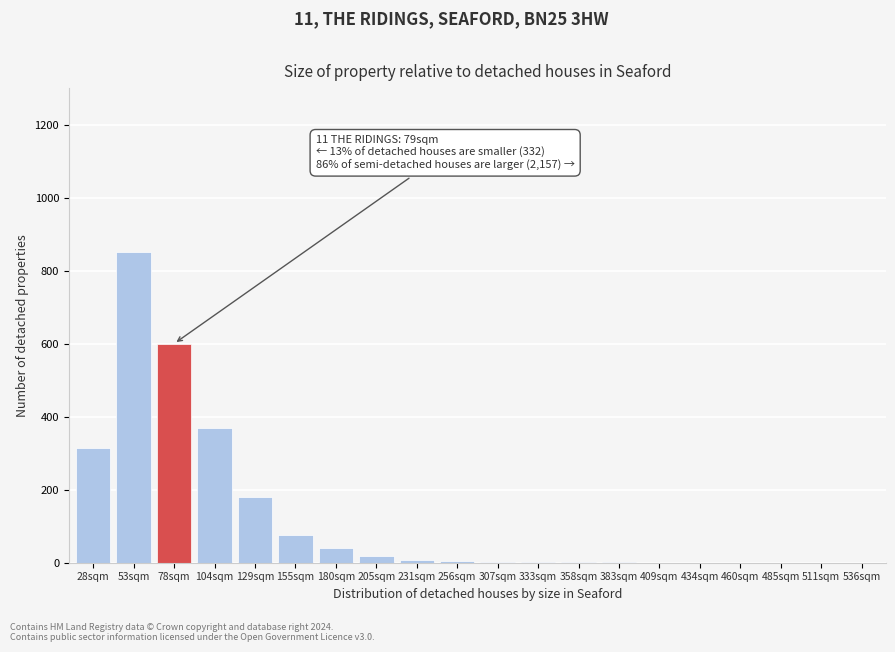

True or false: the data shows 284 at 485sqm.

False